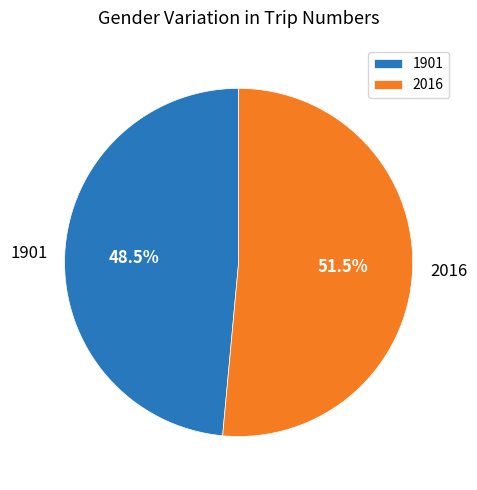

Which has a higher value, 2016 or 1901?

2016